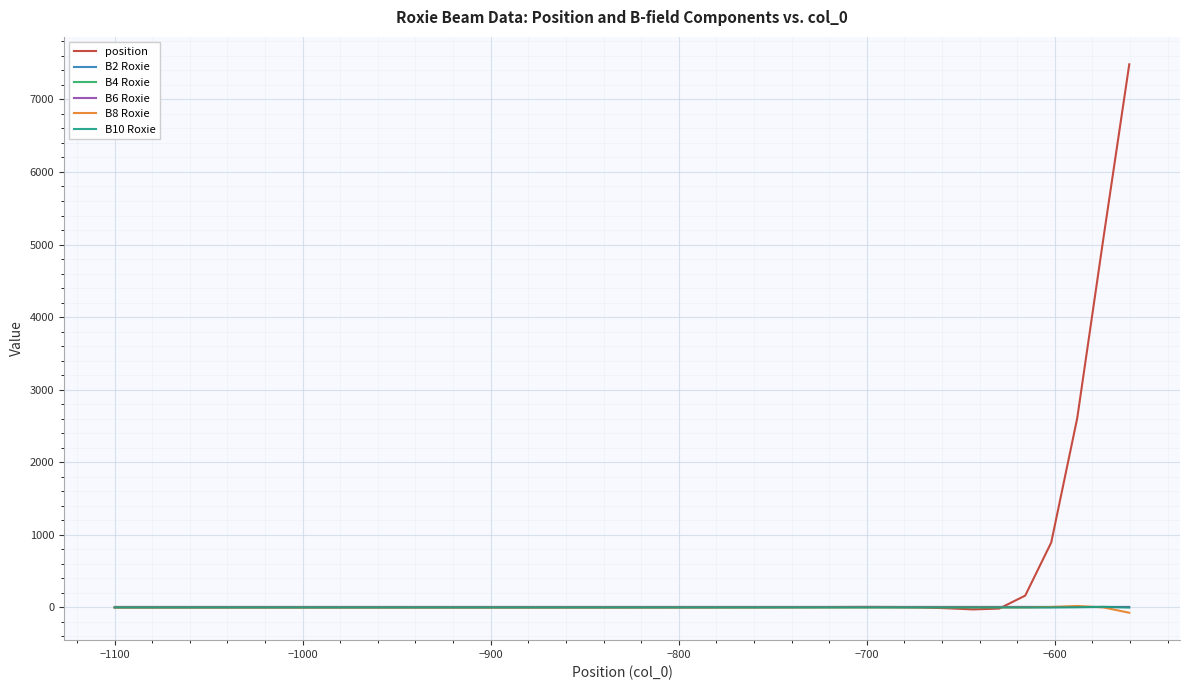

Which series has the largest range (max minus min)?

position